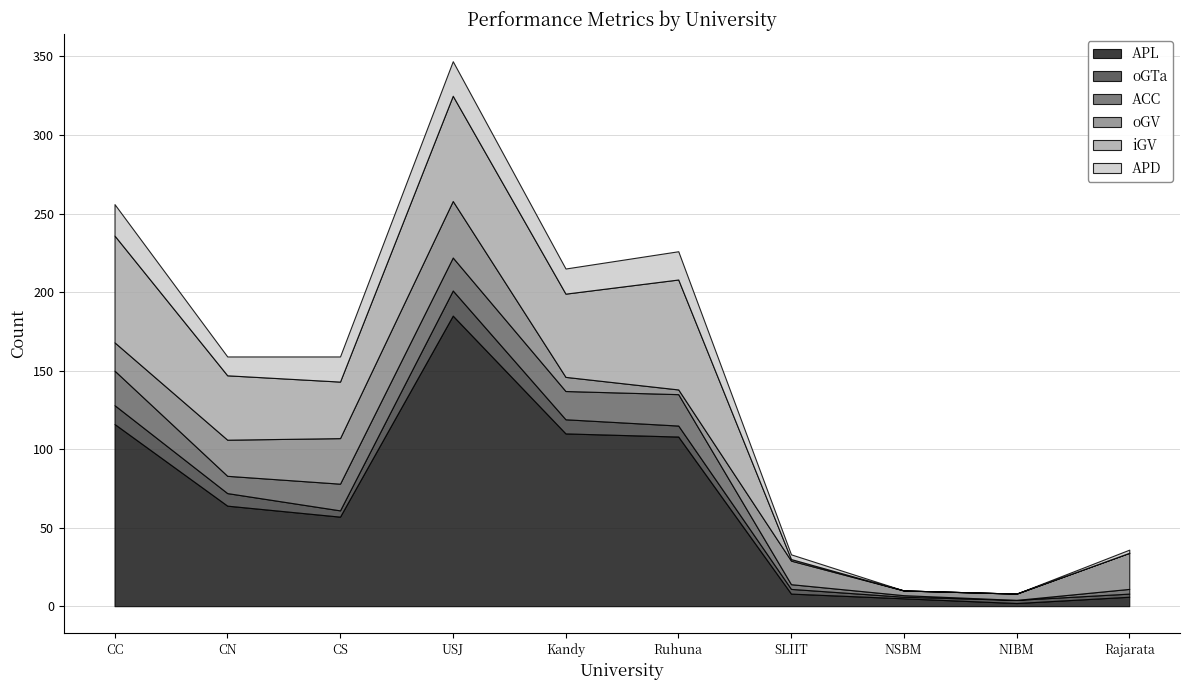

Which series has the largest range (max minus min)?

APL